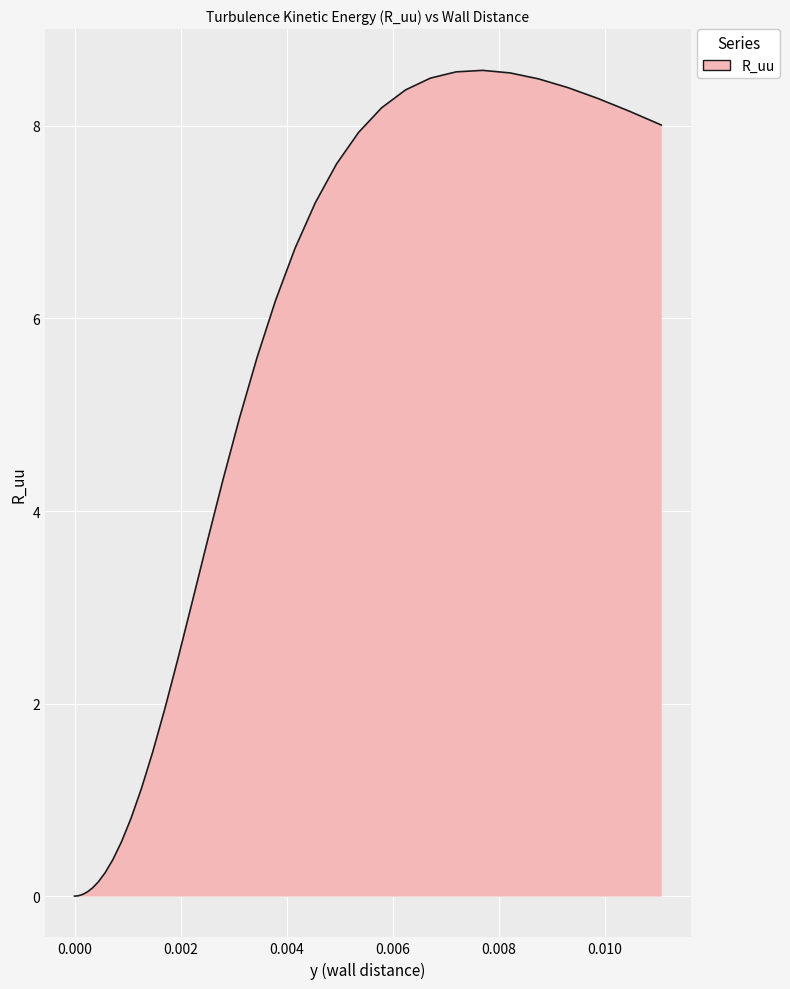

What is the average value?

4.0